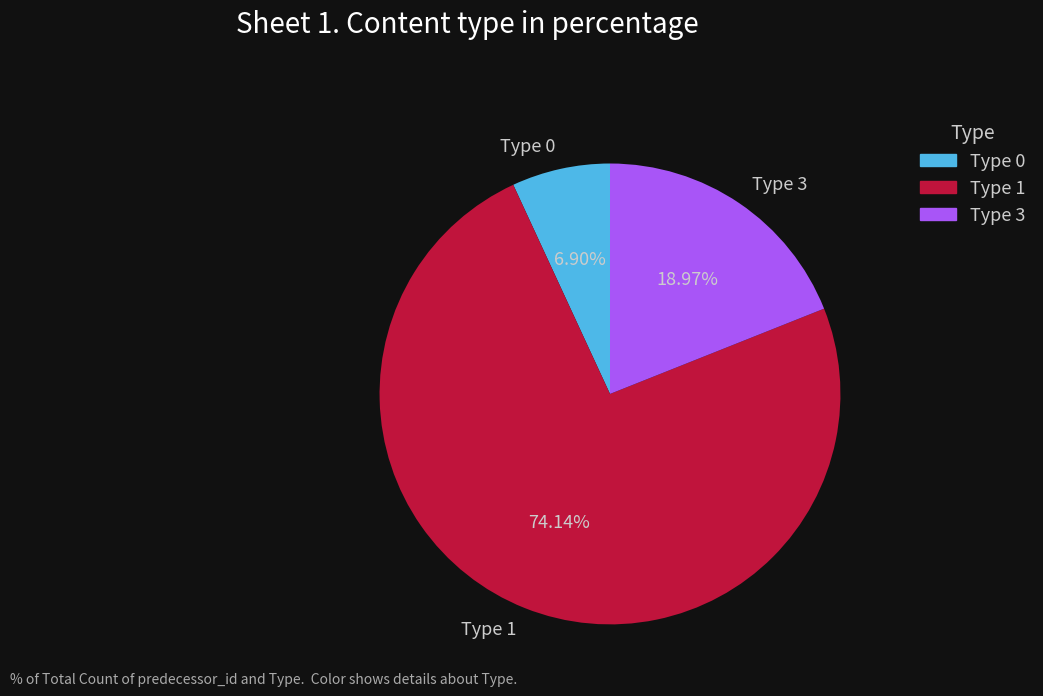

Between Type 1 and Type 3, which is larger?

Type 1